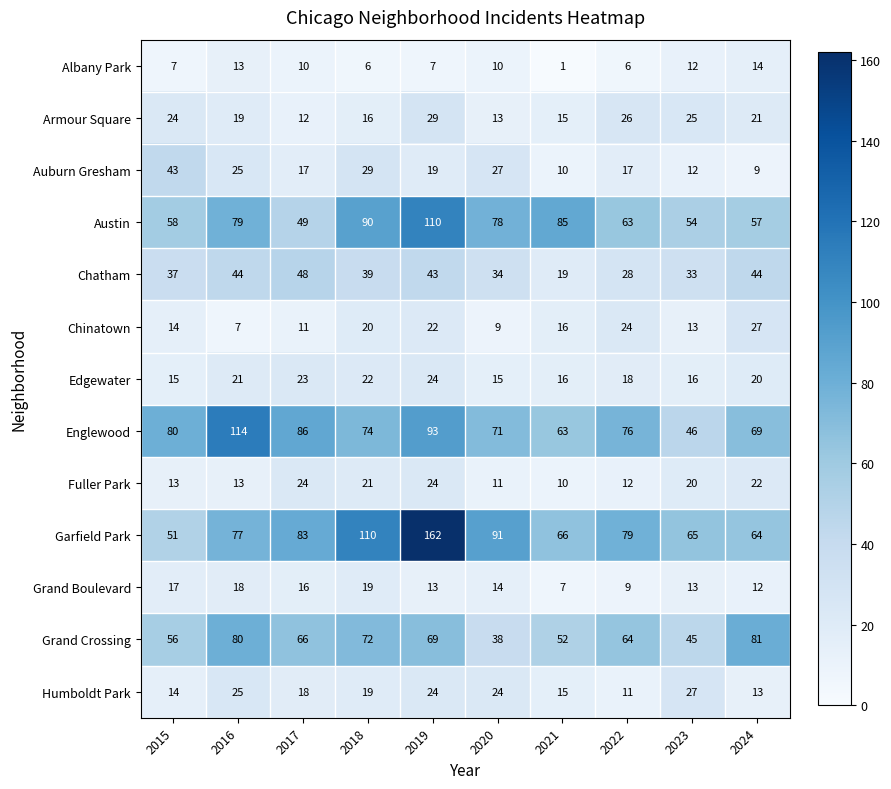

What is the difference between the Englewood values at 2023 and 2022?

30